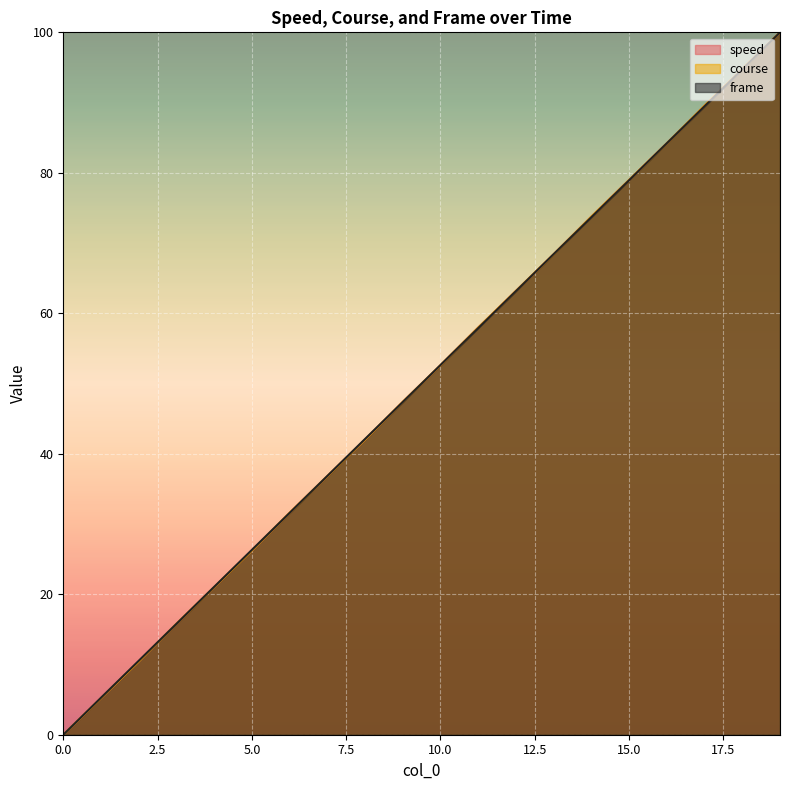

Read the frame value at 17.

89.5